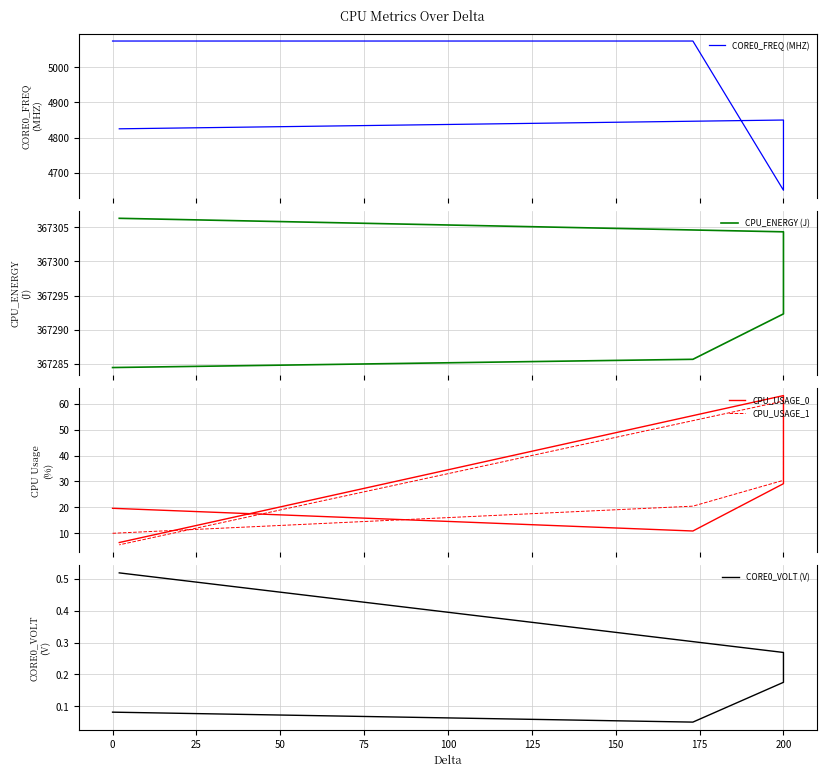

What is the difference between the maximum and minimum values in the CPU_USAGE_1 series?

55.6